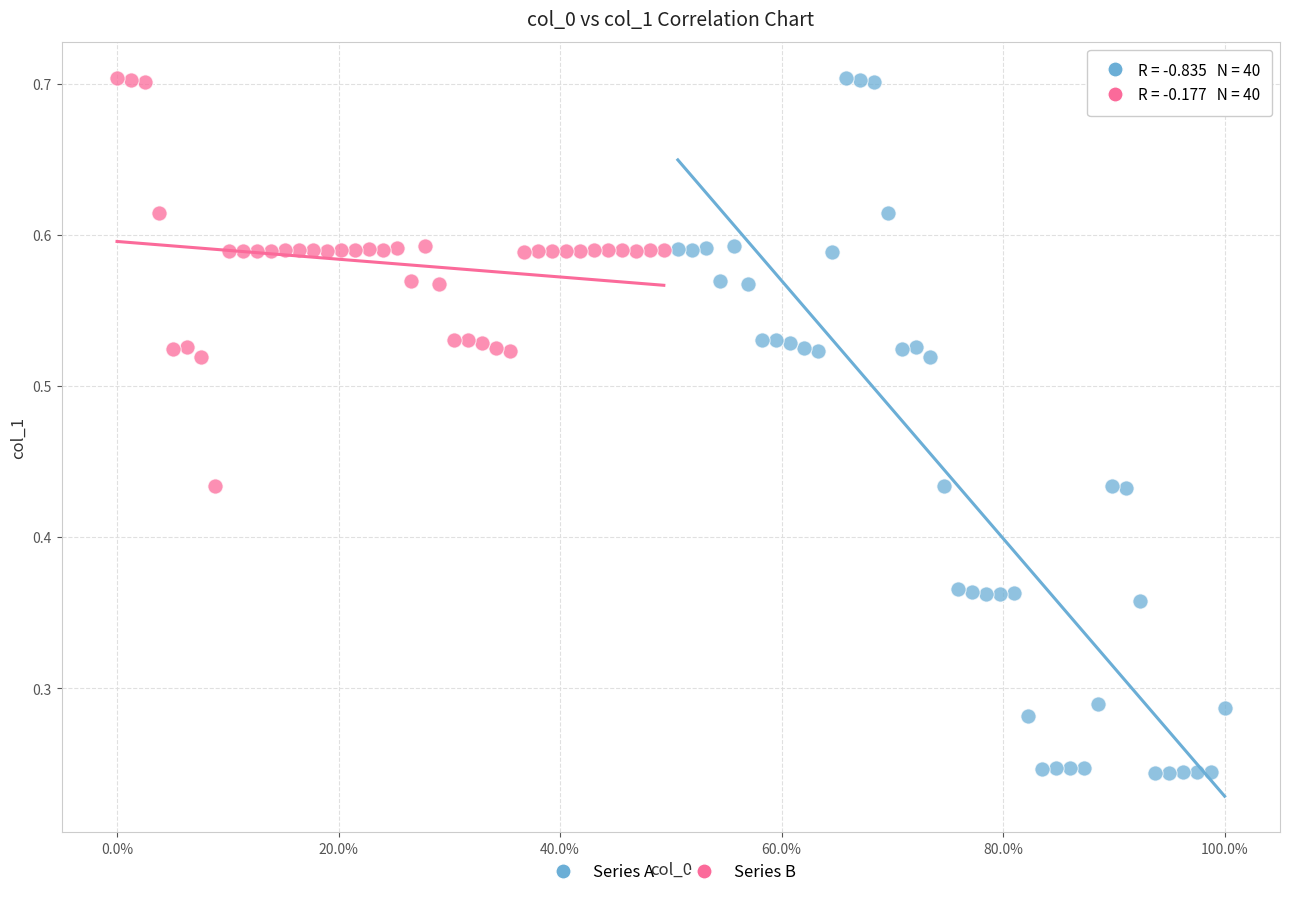

Which series contains the lowest Y value?

Series A